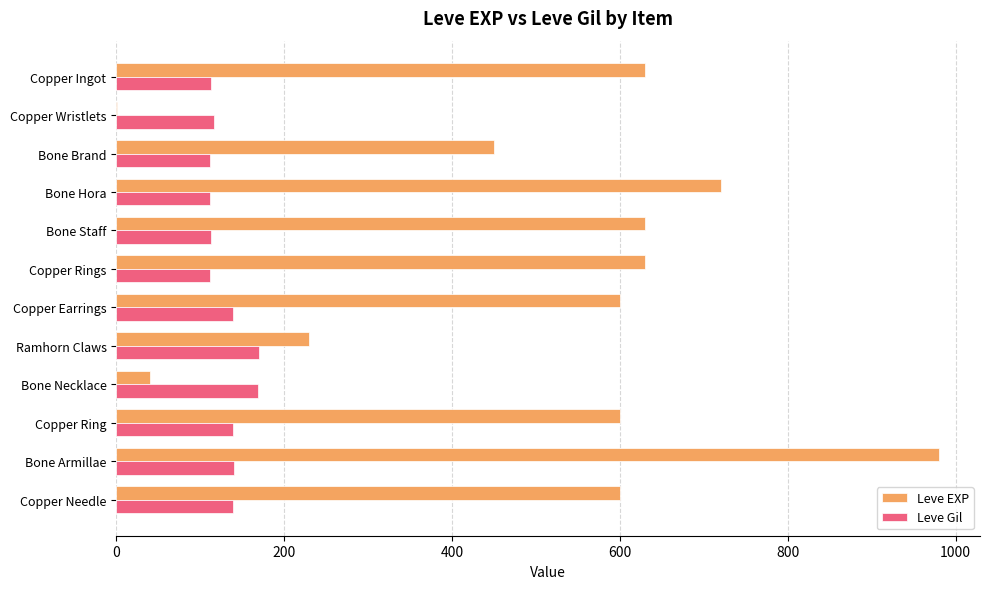

Where is Leve EXP nearest to the value 490?

Bone Brand